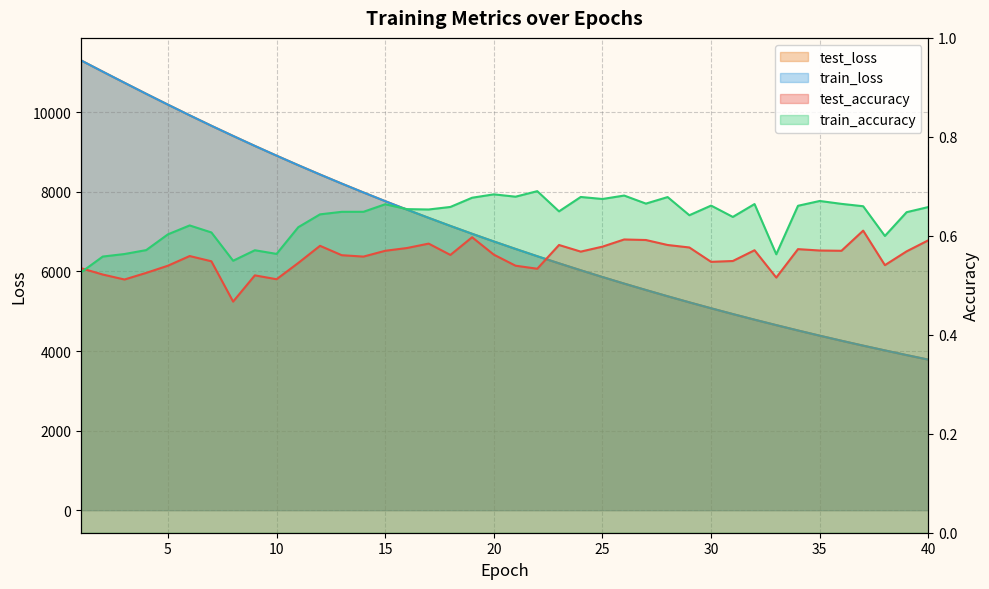

What is the difference between the maximum and second lowest values in the train_loss series?

7407.2